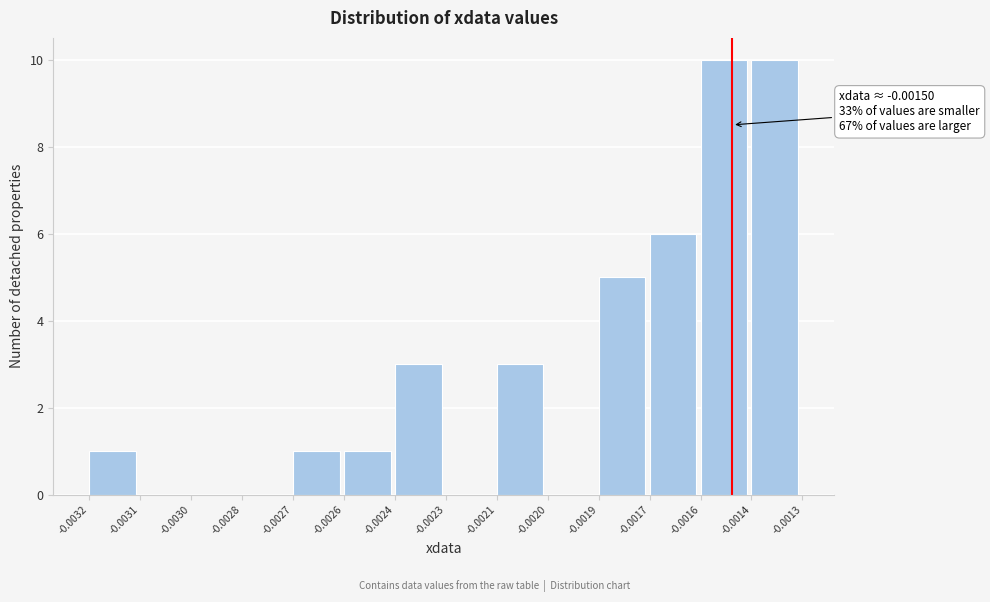

Reading left to right, list all the values displayed in this chart.

-0.0032=1	-0.0031=0	-0.0030=0	-0.0028=0	-0.0027=1	-0.0026=1	-0.0024=3	-0.0023=0	-0.0021=3	-0.0020=0	-0.0019=5	-0.0017=6	-0.0016=10	-0.0014=10